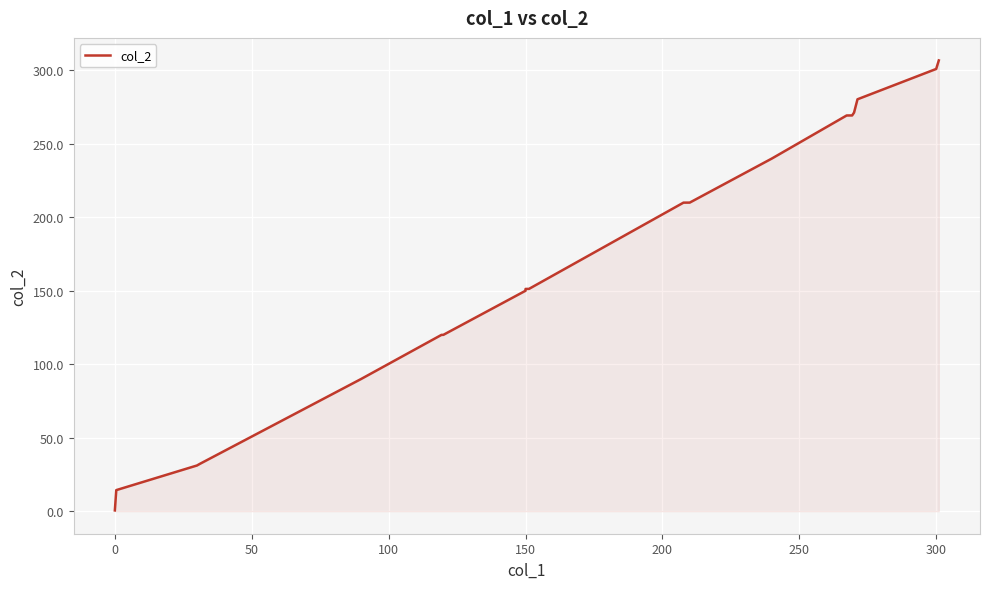

What is the difference between the maximum and minimum values?

306.2